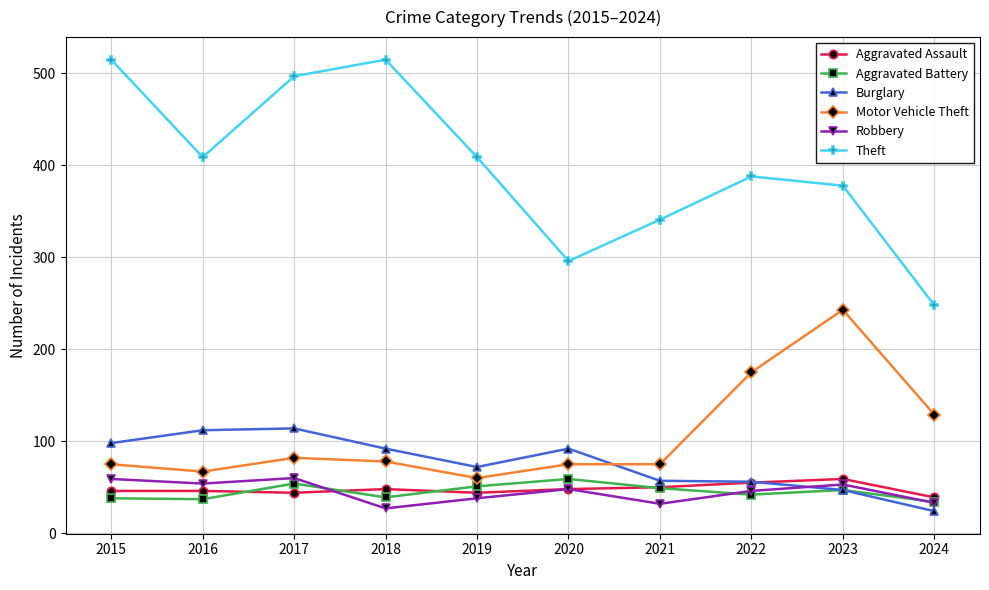

The value of Aggravated Battery at 2015 is 38. True or false?

True